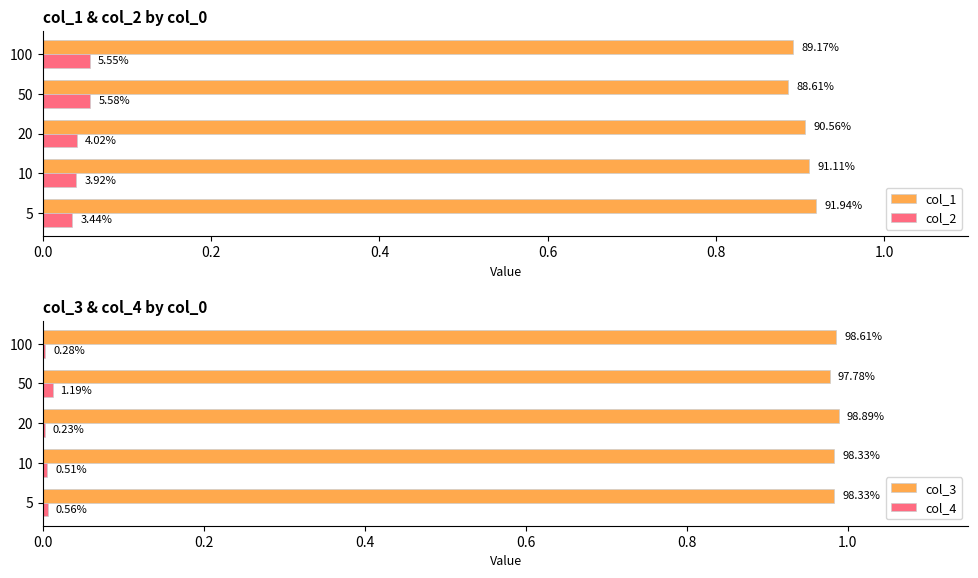

The value of col_1 at 5 is 0.6. True or false?

False